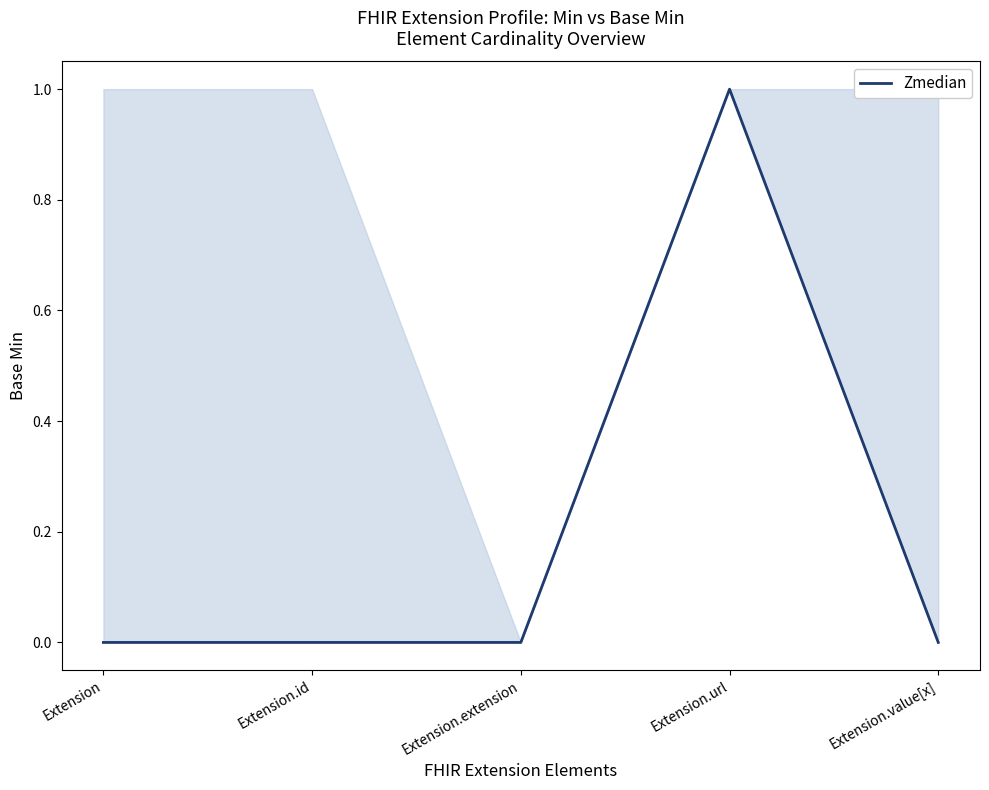

Reading left to right, transcribe all the data shown in this chart.

Extension=0	Extension.id=0	Extension.extension=0	Extension.url=1	Extension.value[x]=0